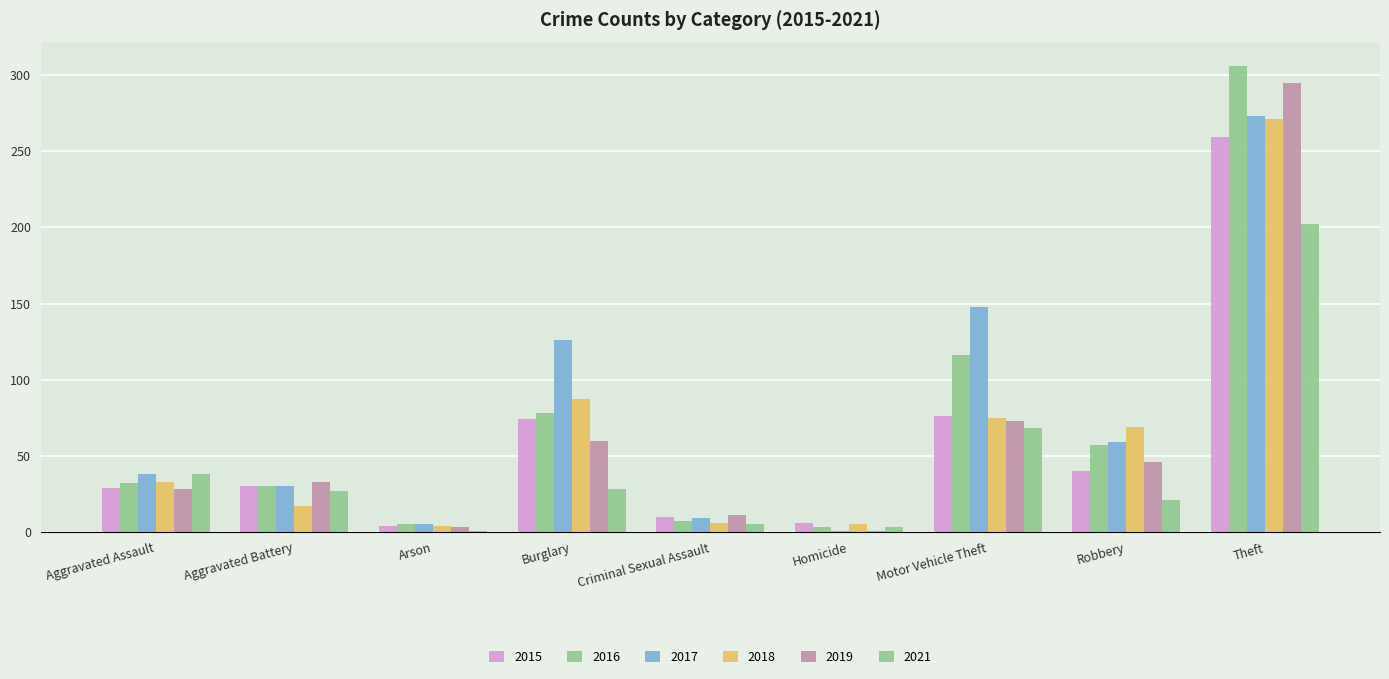

Which category has the highest value across all series?

Theft